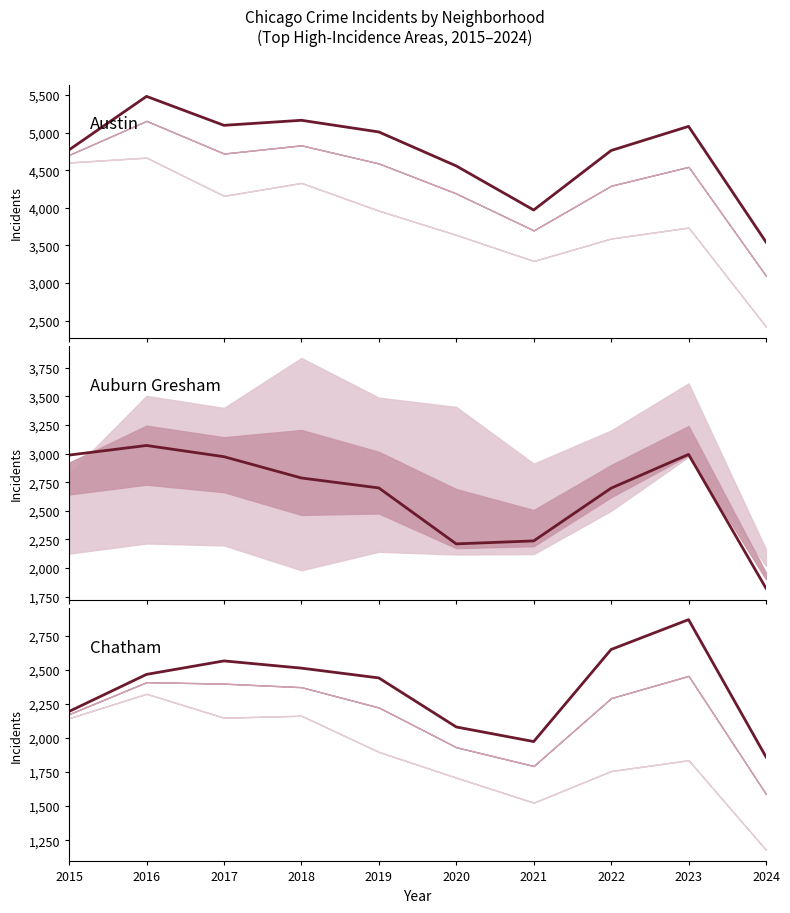

What are all the series names shown in the legend?

Austin, Auburn Gresham, Chatham